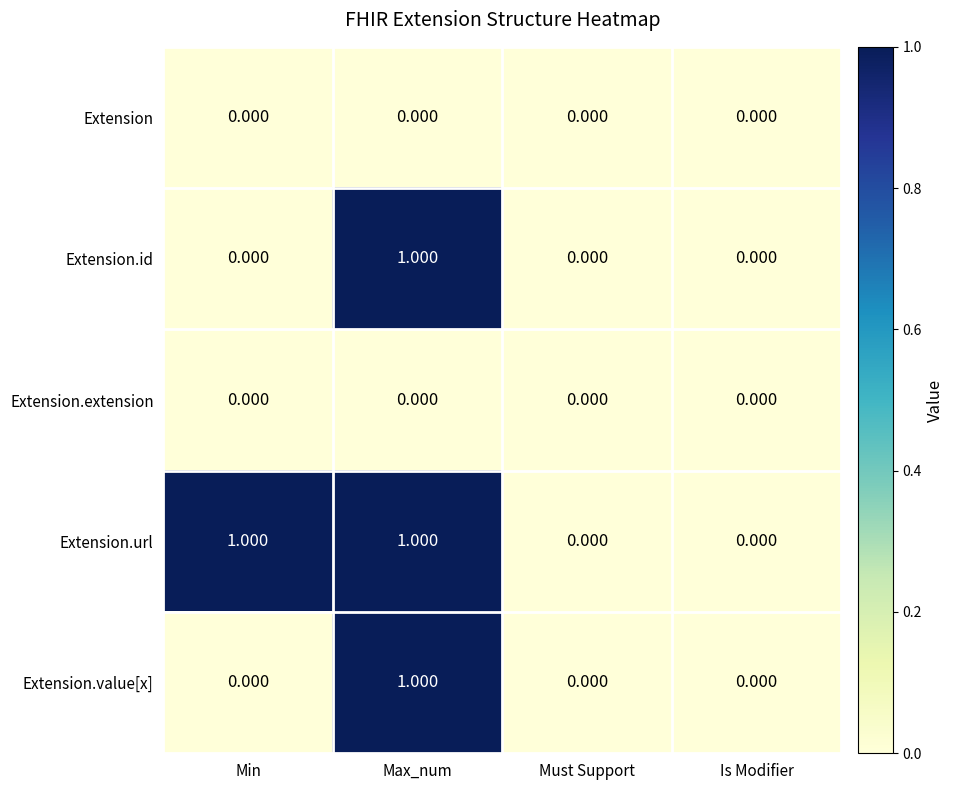

At which category is the sum across all series the highest?

Max_num